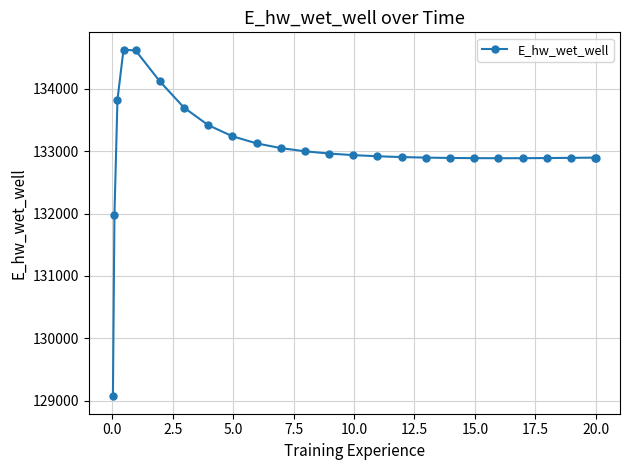

What is the value of the 10th point from the left?

133126.0